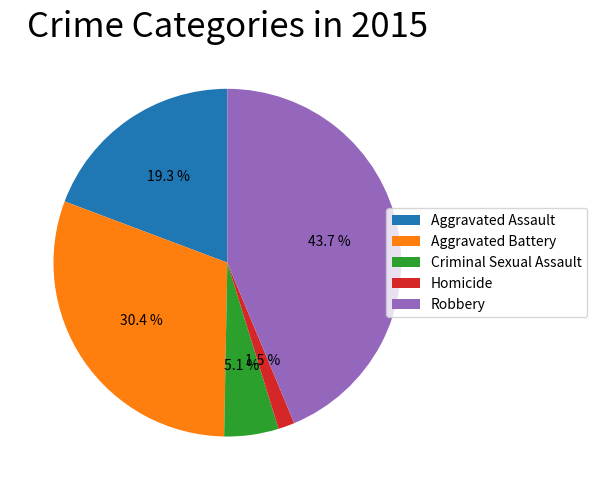

Count the number of slices in the pie.

5